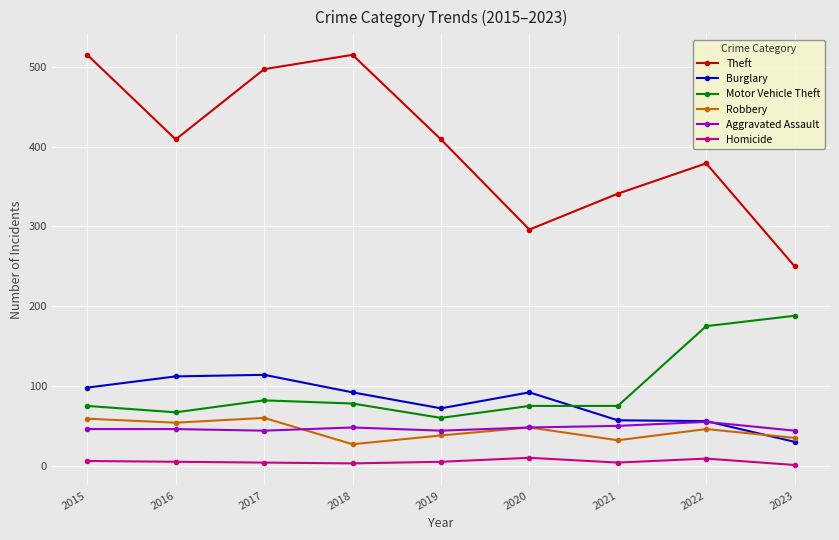

Rank the series at 2023 from lowest to highest value.

Homicide, Burglary, Robbery, Aggravated Assault, Motor Vehicle Theft, Theft